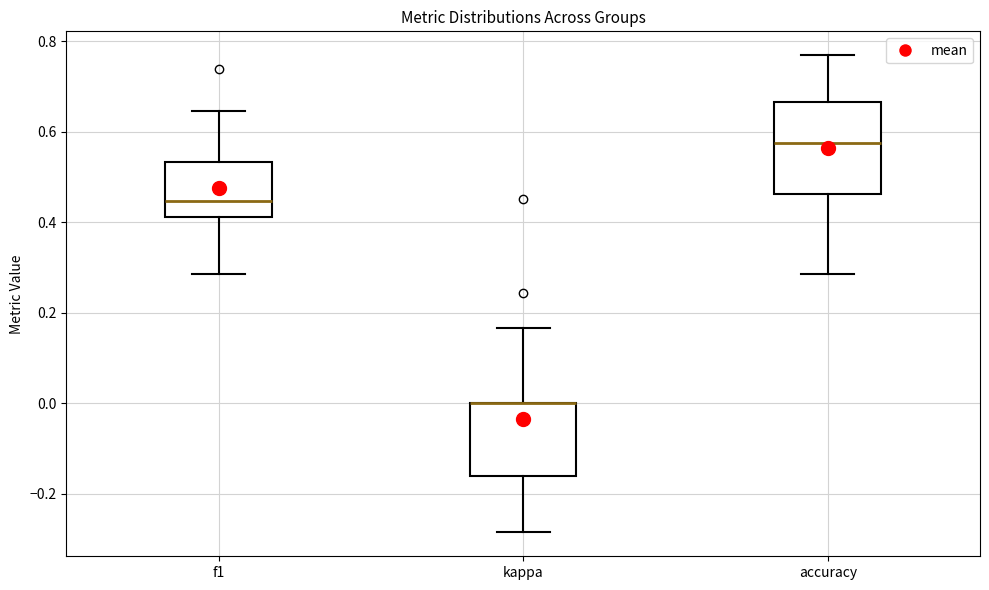

Which box is the tallest, from its lower edge to its upper edge?

accuracy